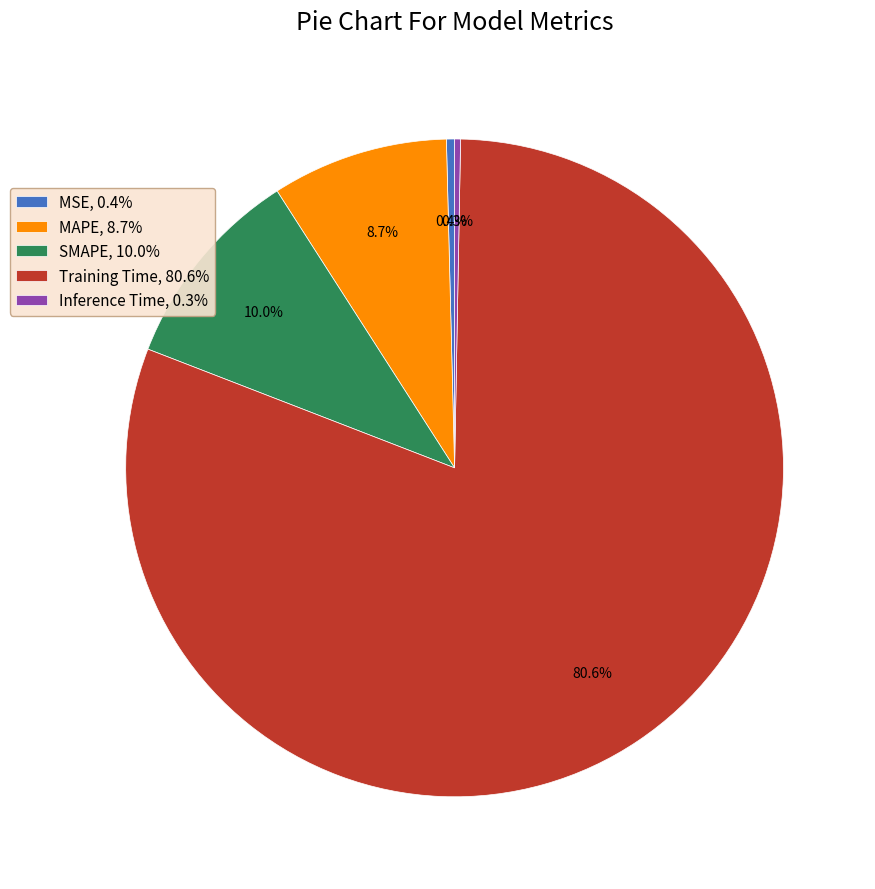

Is it true that MAPE is 9% of the pie?

True